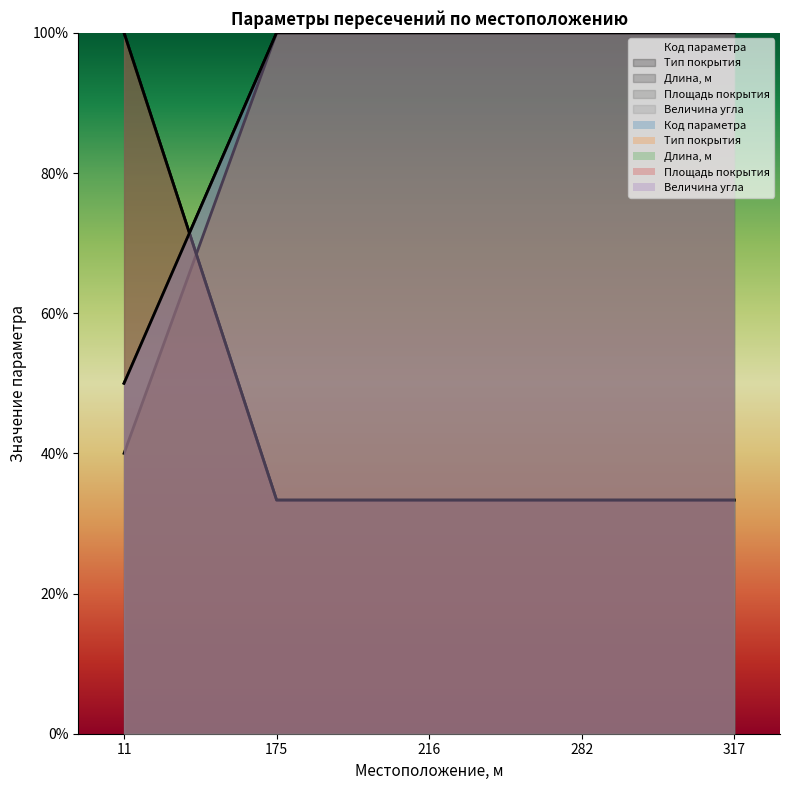

How many lines are shown in the chart?

5